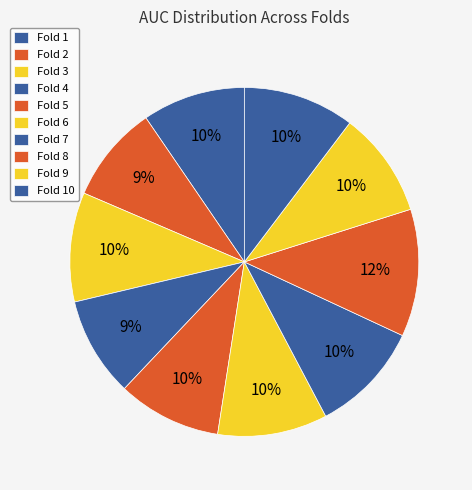

Count the number of slices in the pie.

10